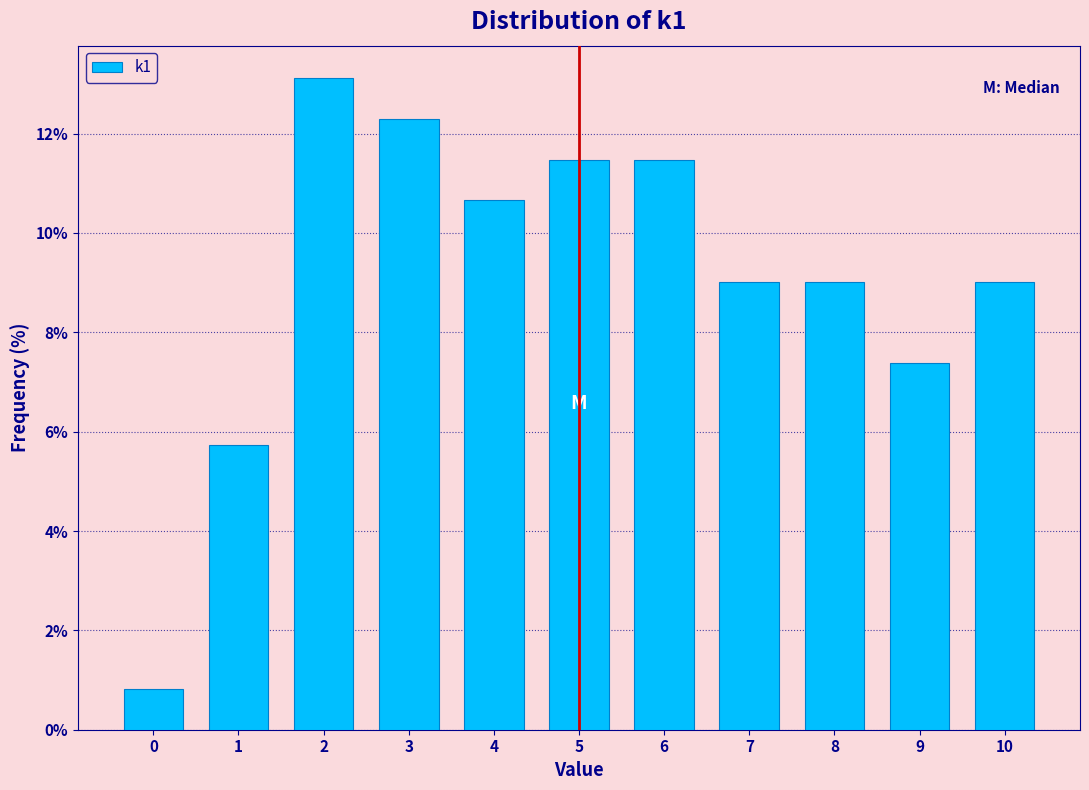

Reading left to right, transcribe this chart: for each bar, give the range it covers on the x-axis and its height. The values are not printed on the chart, so give them approximately, as read against the axis.

-0.5 to 0.5: 0.8
0.5 to 1.5: 5.8
1.5 to 2.5: 13.2
2.5 to 3.5: 12.2
3.5 to 4.5: 10.6
4.5 to 5.5: 11.4
5.5 to 6.5: 11.4
6.5 to 7.5: 9.0
7.5 to 8.5: 9.0
8.5 to 9.5: 7.4
9.5 to 10.5: 9.0